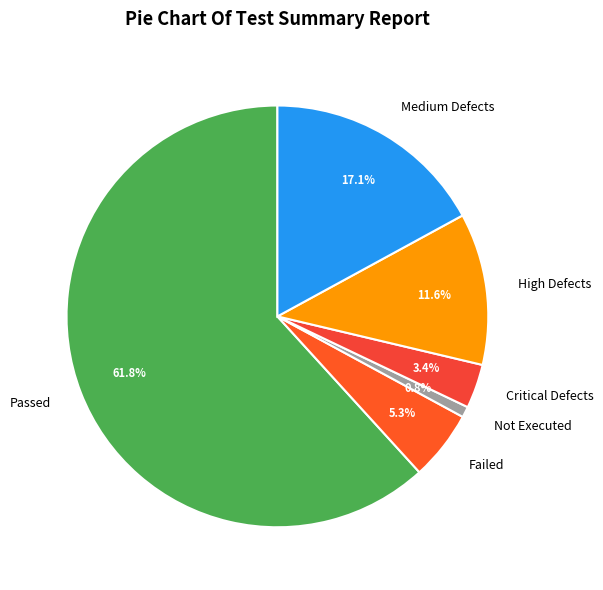

What is the smallest slice in the pie chart?

Not Executed